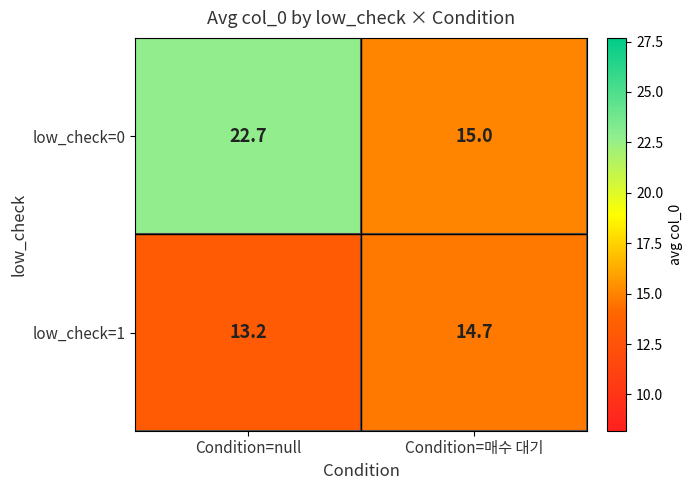

The low_check=1 series shows 13.2 at Condition=null. True or false?

True